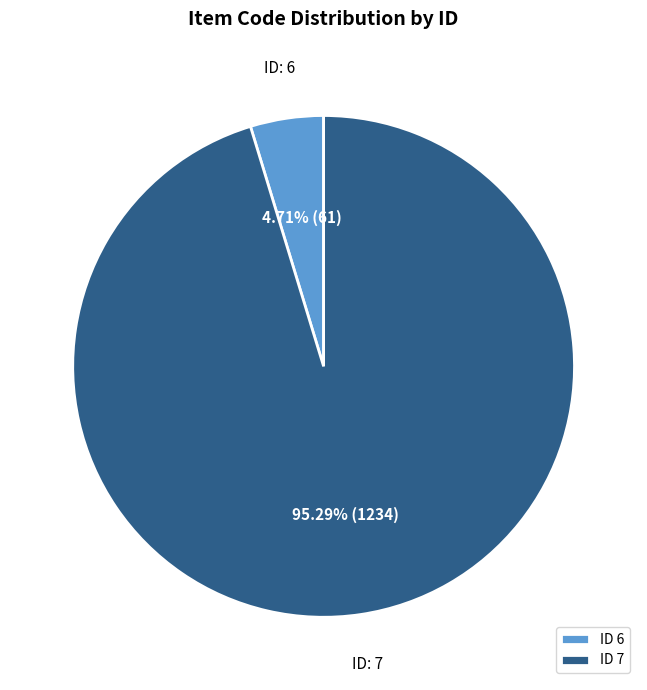

Count the number of slices in the pie.

2